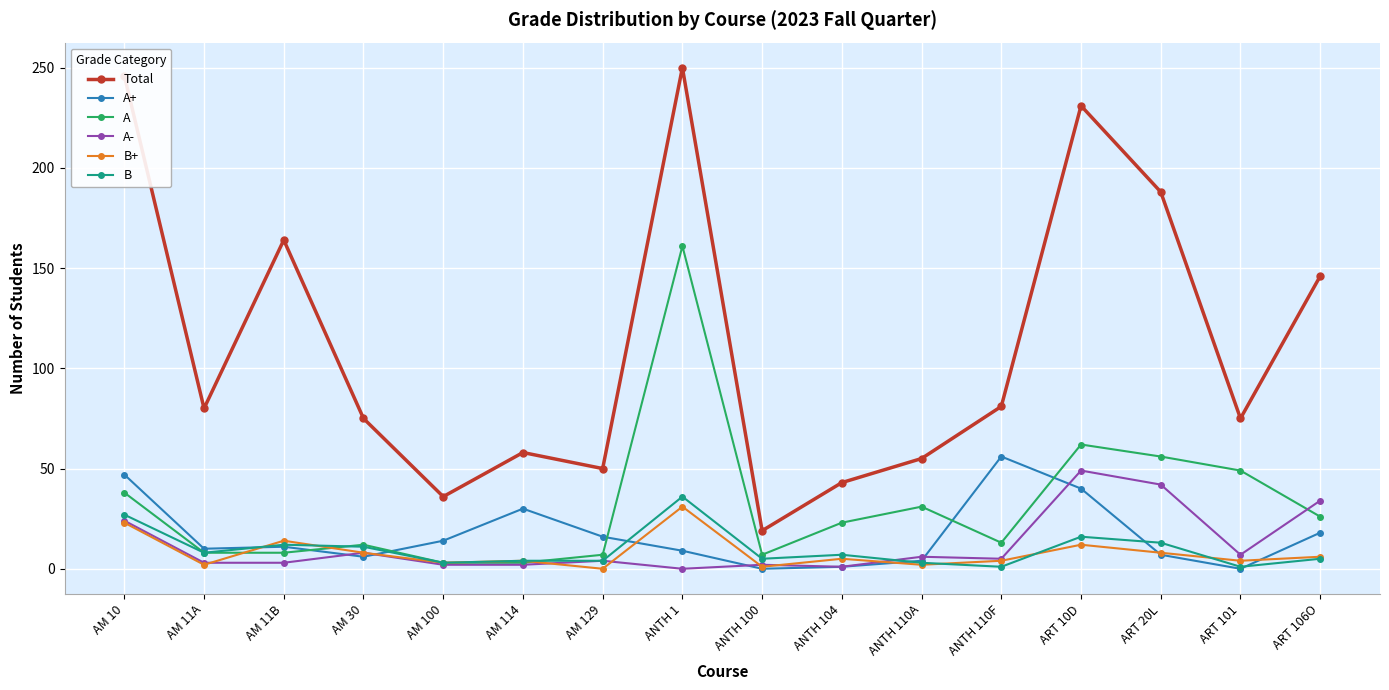

What is the difference between the highest and lowest values at AM 114?

56